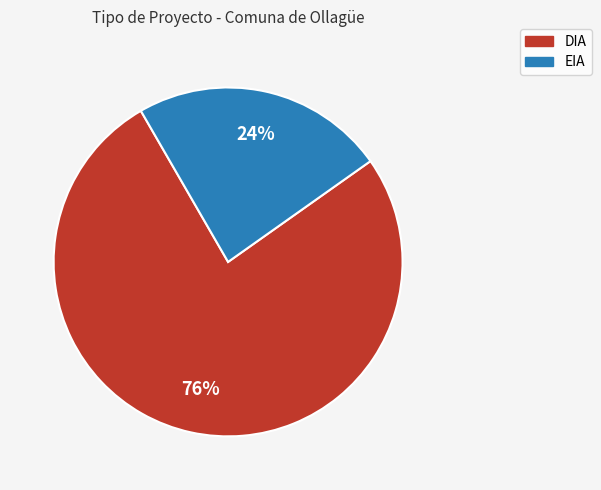

To the nearest percent, what is the average slice percentage?

50%